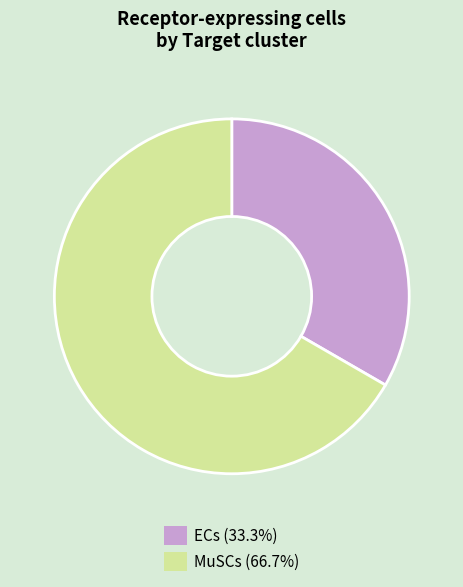

Which category has the smallest portion of the pie?

ECs